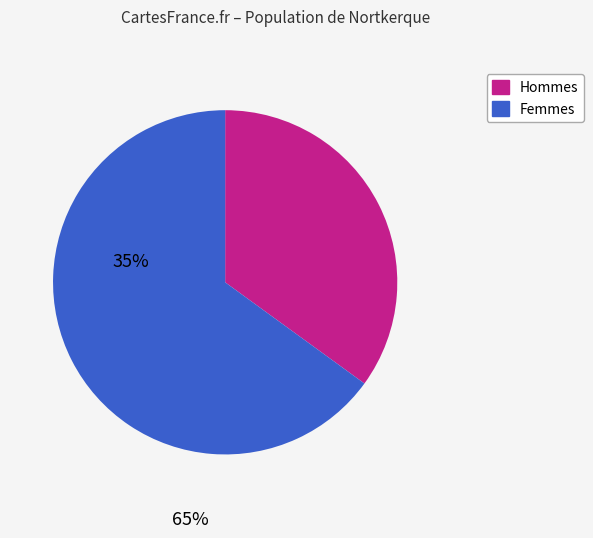

Does any single category account for the majority?

Yes